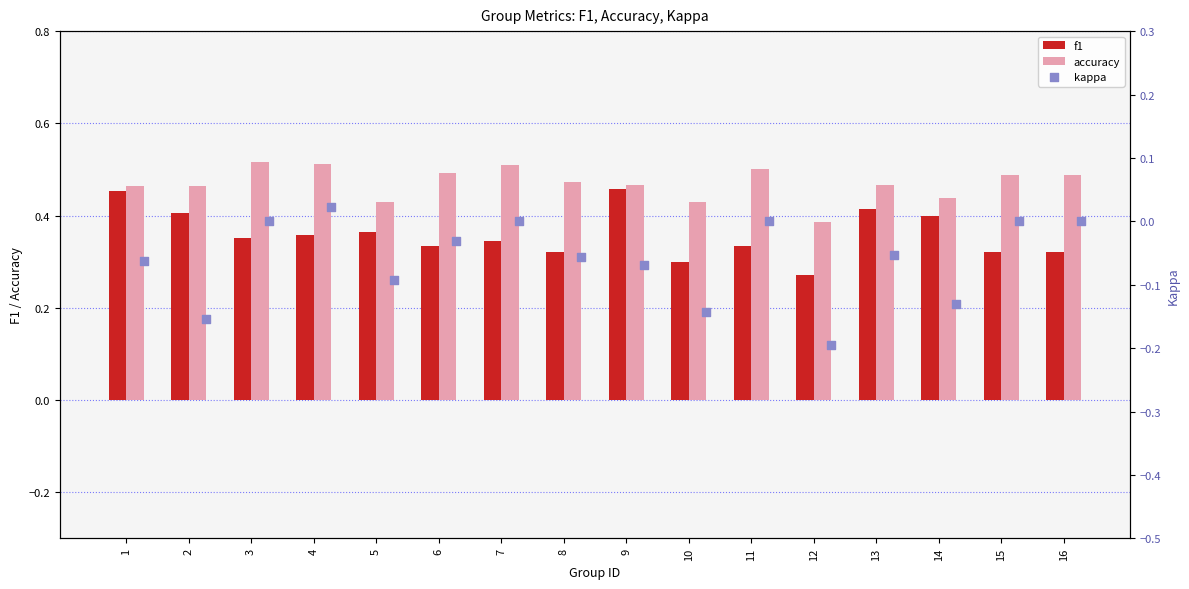

Which series has the largest Y range (max minus min)?

kappa